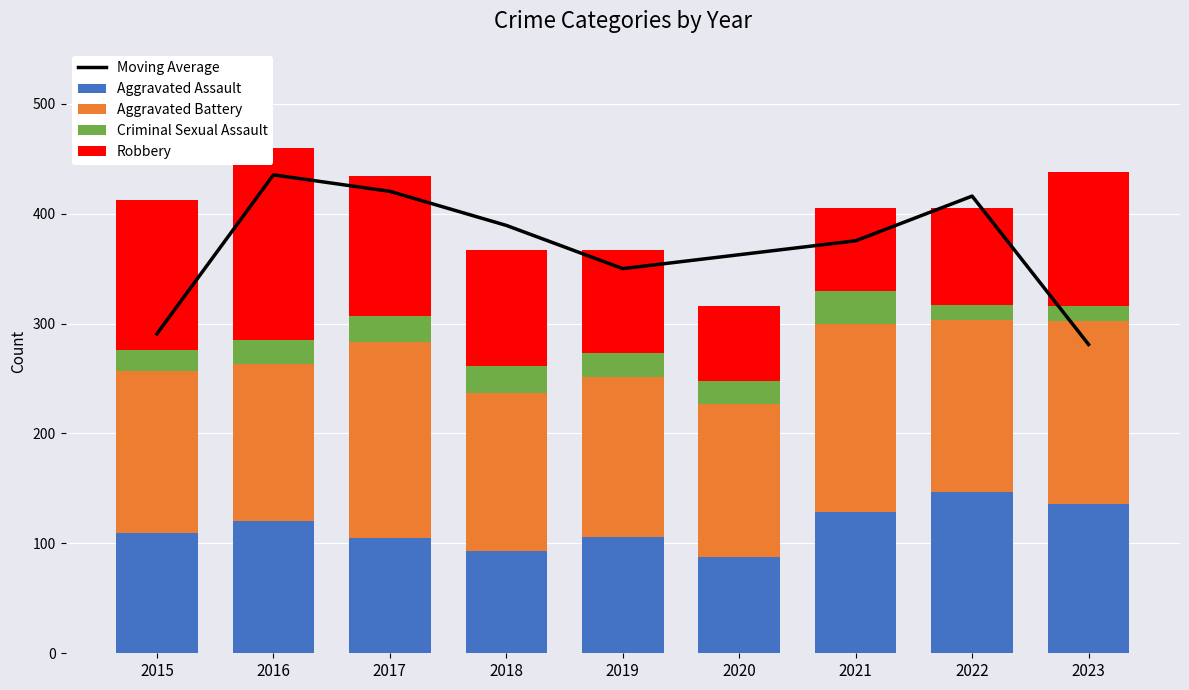

True or false: Aggravated Assault has a value of 24 at 2017.

False